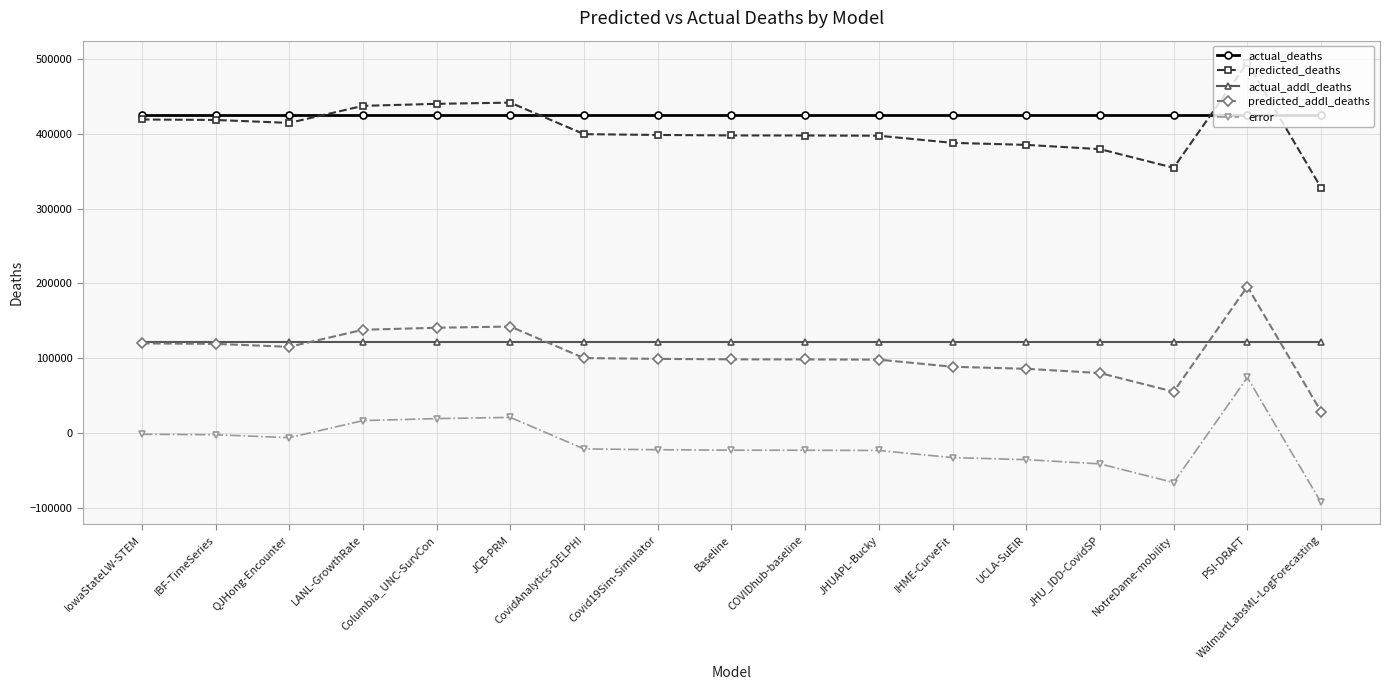

True or false: actual_addl_deaths and actual_deaths cross at least once.

False